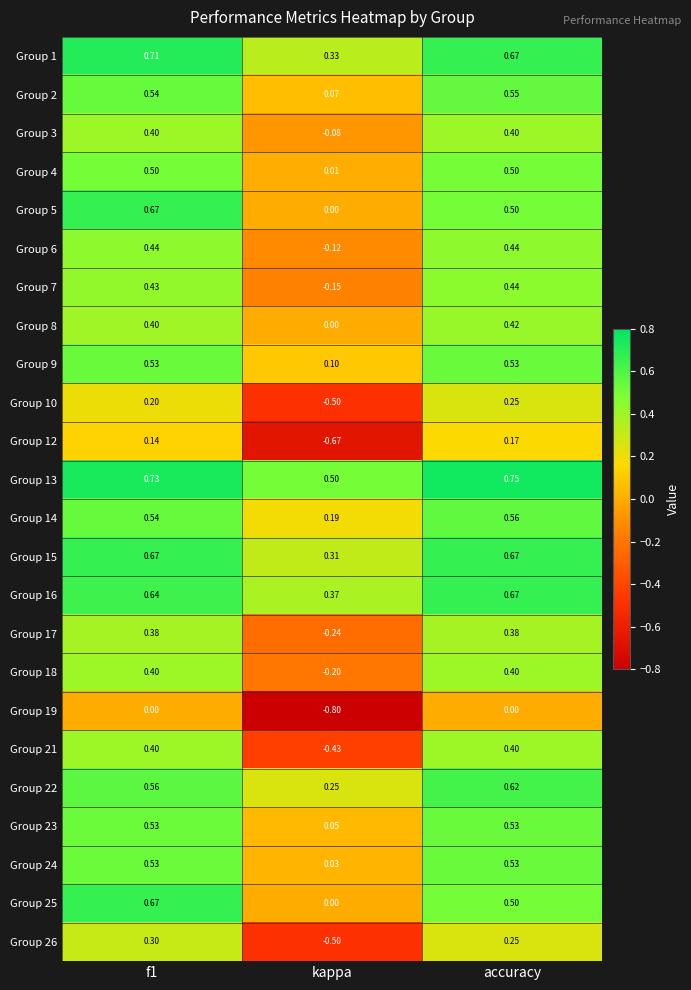

Is the value of Group 26 at accuracy greater than the value of Group 13 at accuracy?

No